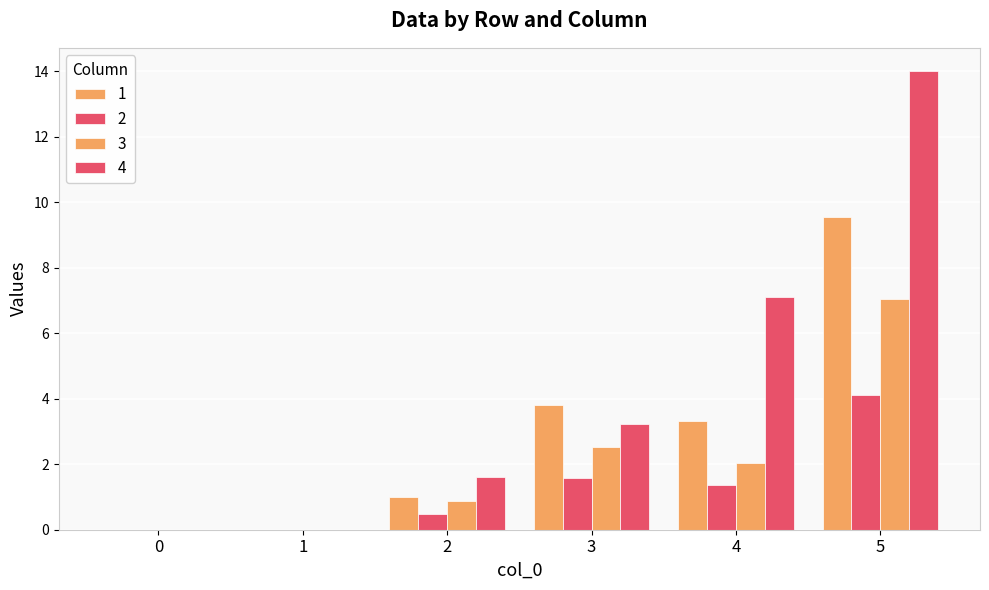

Which series has the largest range (max minus min)?

4